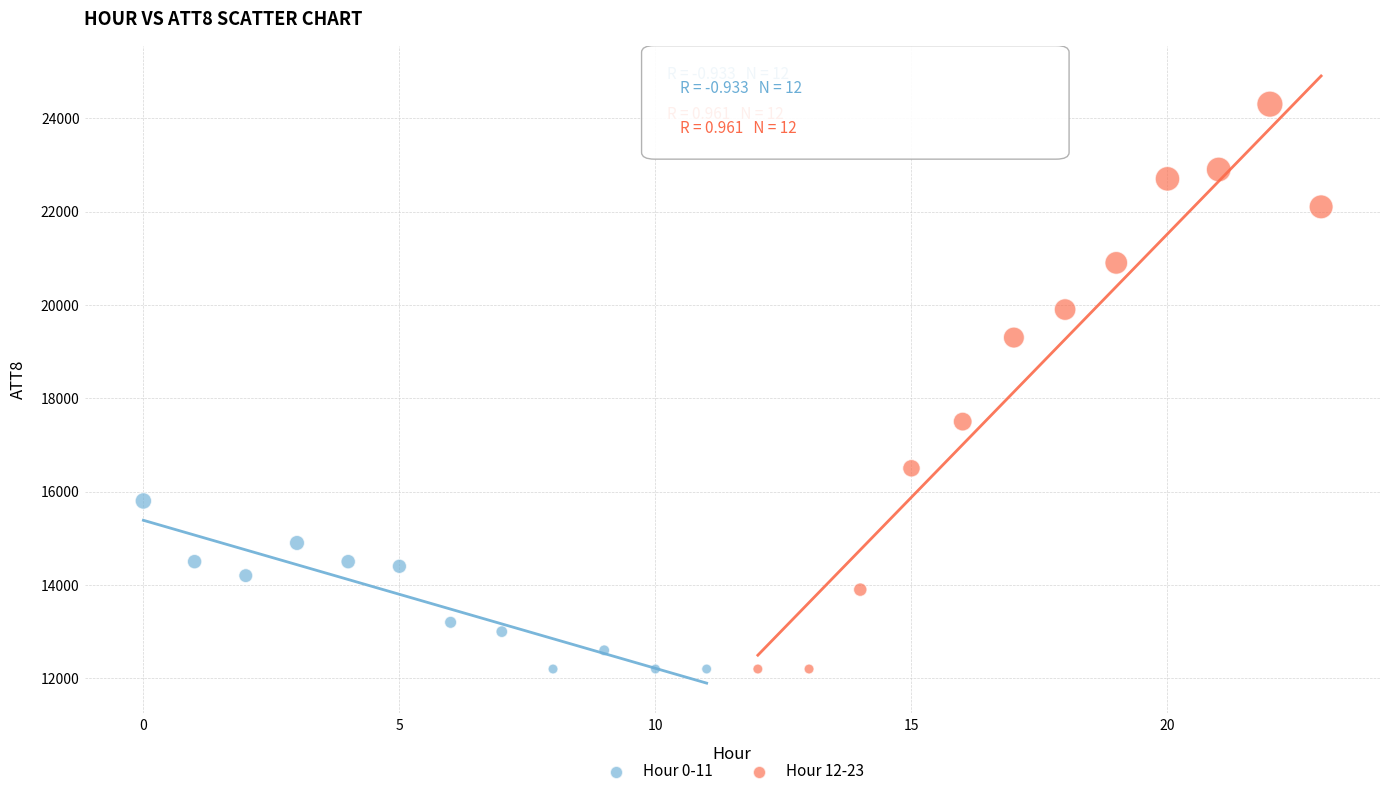

What are all the series names shown in the legend?

Hour 0-11, Hour 12-23